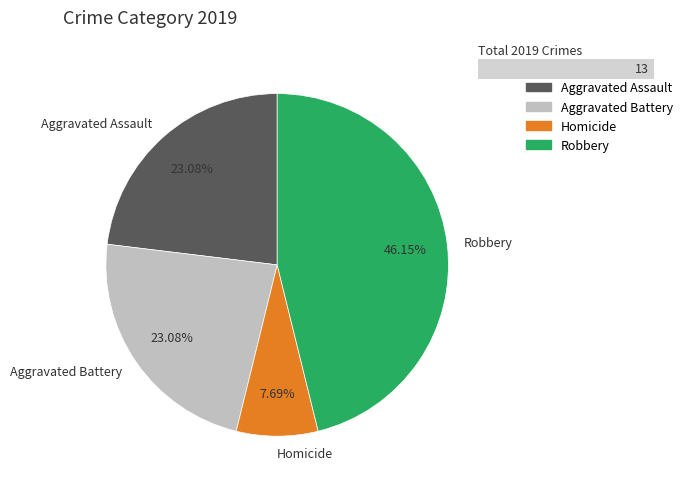

Does Robbery account for over 50% of the chart?

No